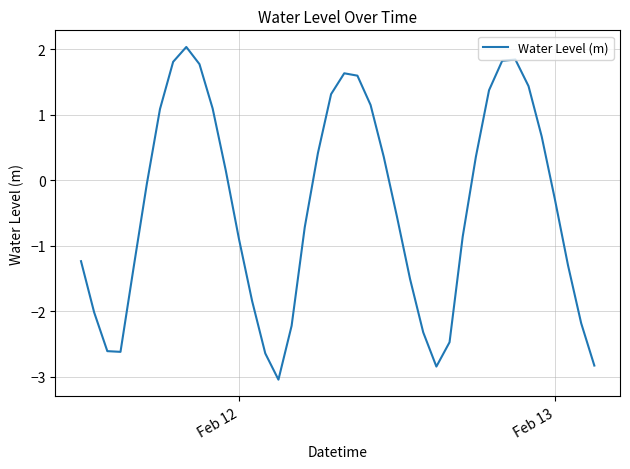

What is the minimum value shown in the chart?

-3.0